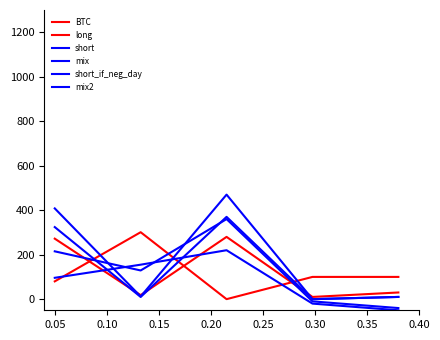

Is this an area chart (filled region under the line)?

No